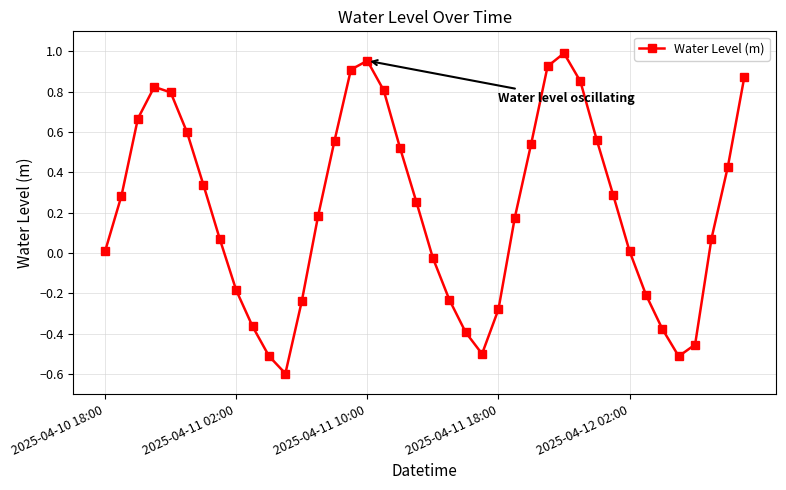

How many points are higher than both their immediate neighbors (excluding endpoints)?

3